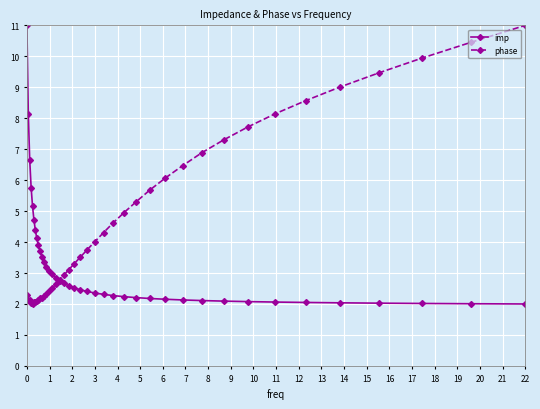

What is the value of the phase point at the 15th from the left?

2.5